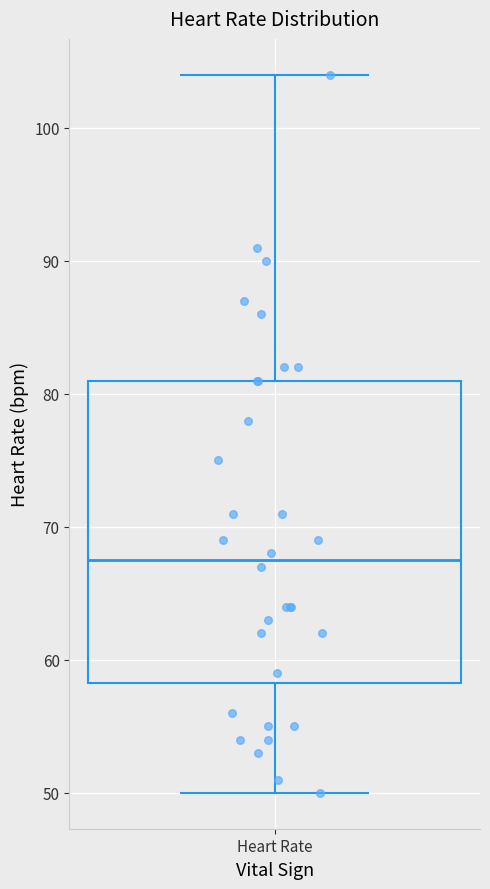

Read this box plot against the y-axis: the position of the median line, the range covered by the box, and the ends of both whiskers. The values are not printed on the chart, so give them approximately, as read against the axis.

median 68, box 58 to 81, whiskers 50 to 104